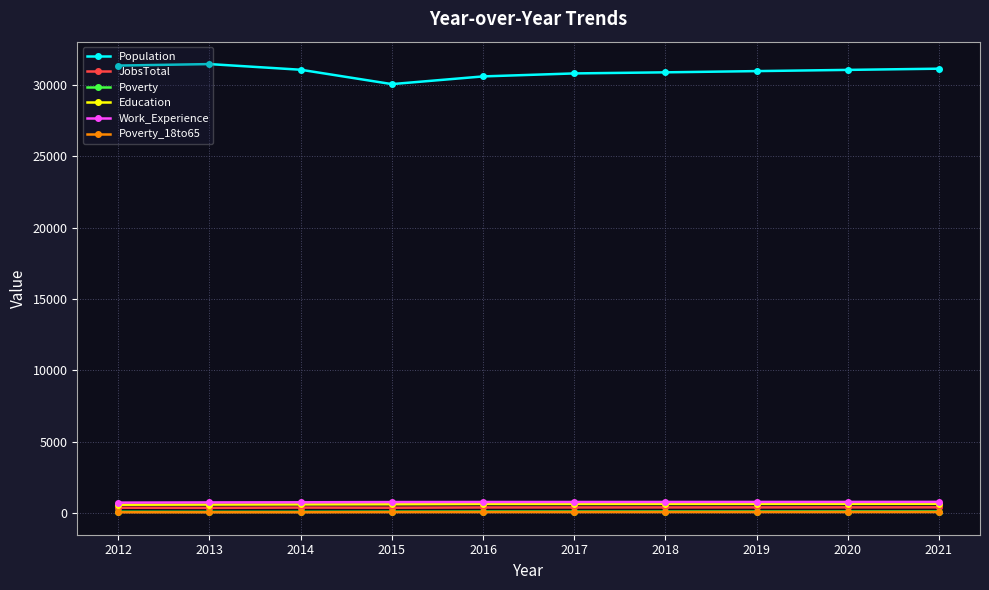

True or false: JobsTotal and Population intersect in this chart.

False